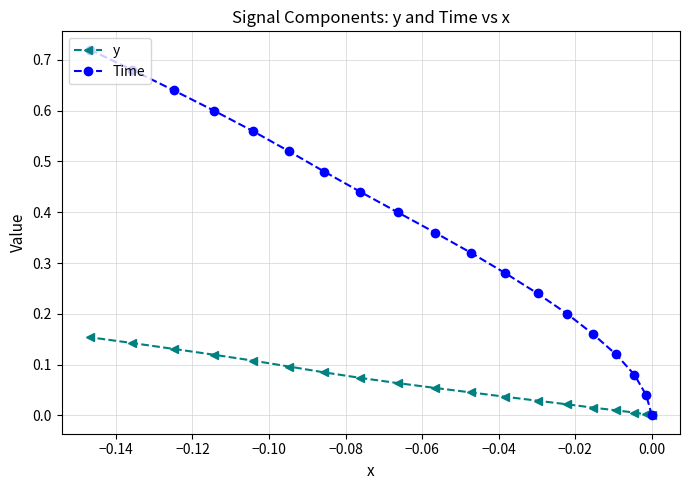

True or false: y and Time cross at least once.

False